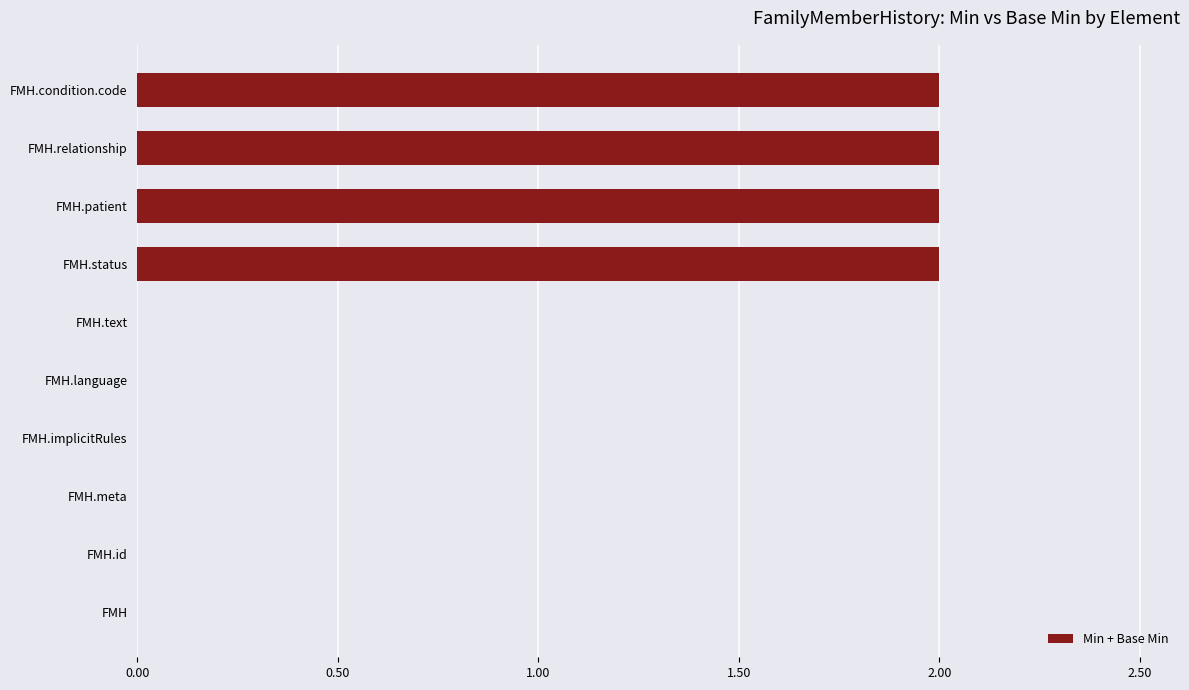

Reading bottom to top, transcribe all the data shown in this chart.

FMH=0	FMH.id=0	FMH.meta=0	FMH.implicitRules=0	FMH.language=0	FMH.text=0	FMH.status=2	FMH.patient=2	FMH.relationship=2	FMH.condition.code=2